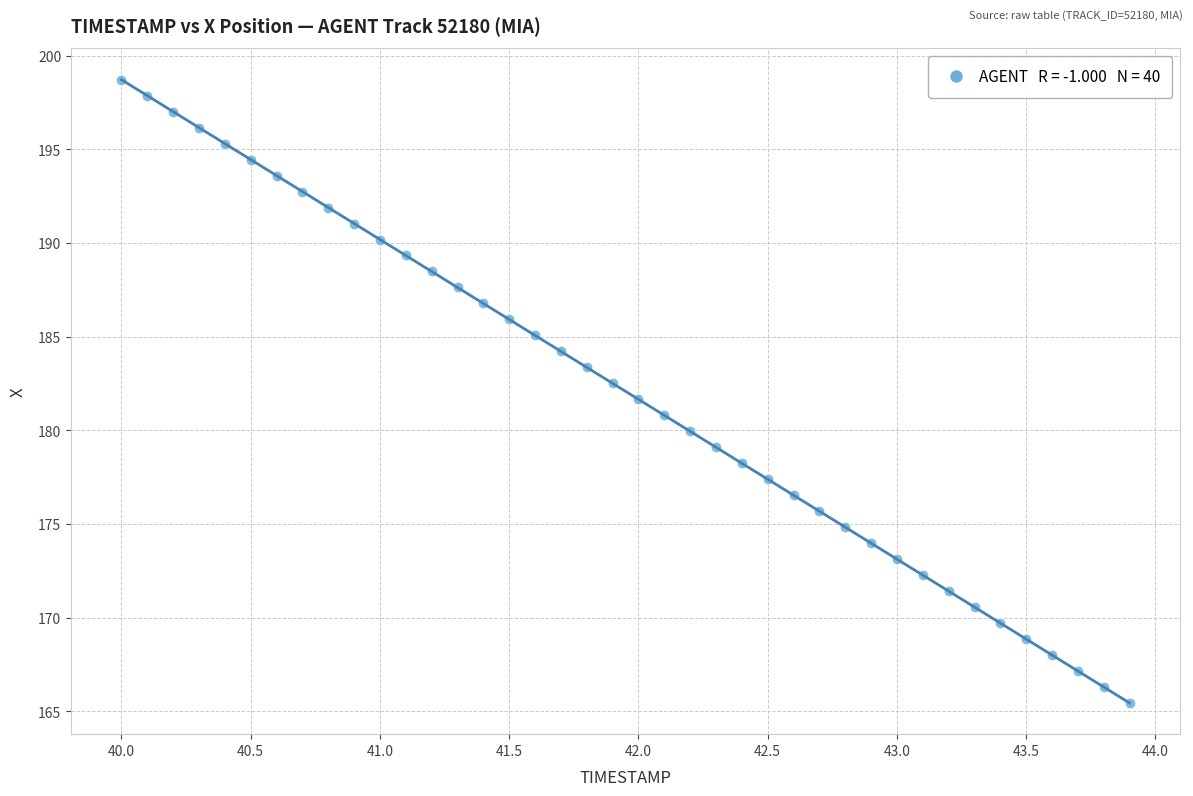

What is the range of X values (max minus min)?

3.9